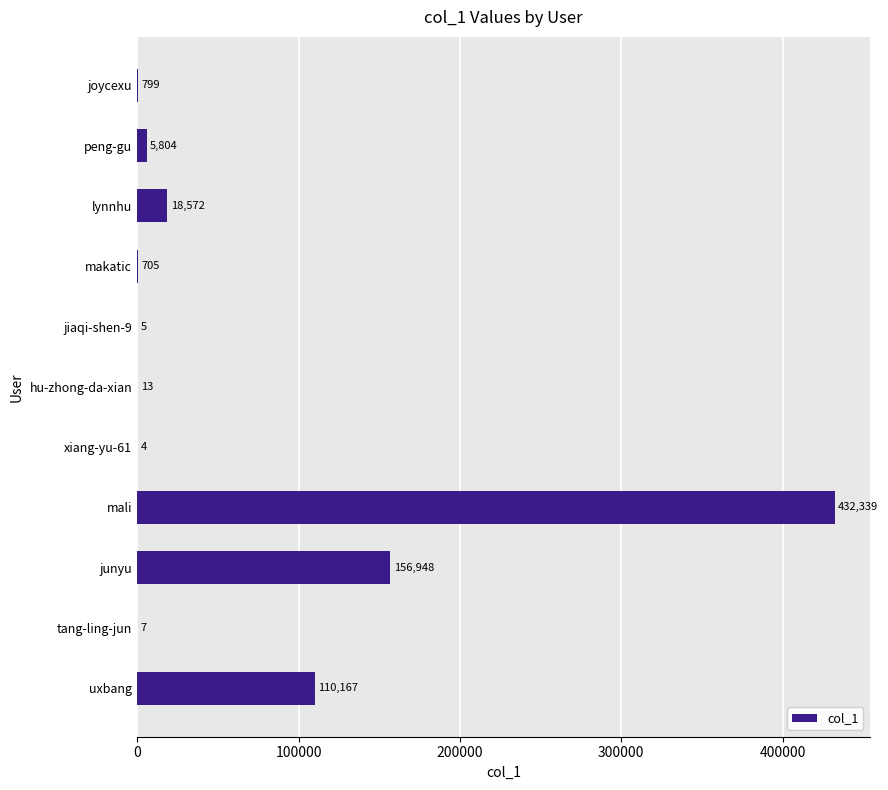

Read the value at junyu, to the nearest 100.

156900